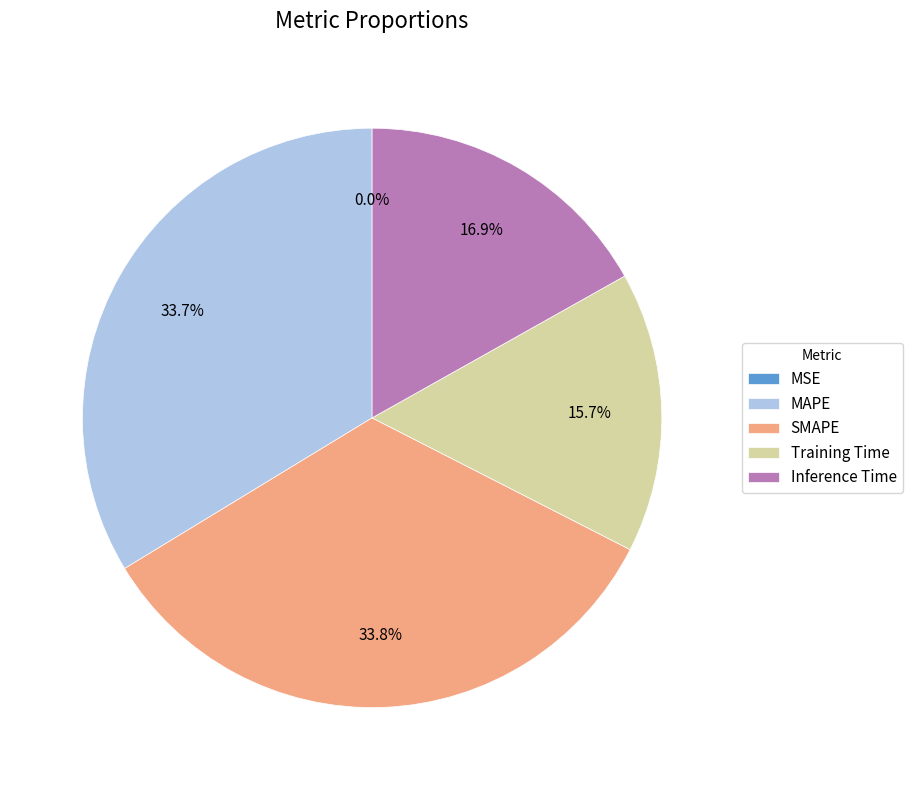

What percentage is the MAPE slice, to the nearest percent?

34%